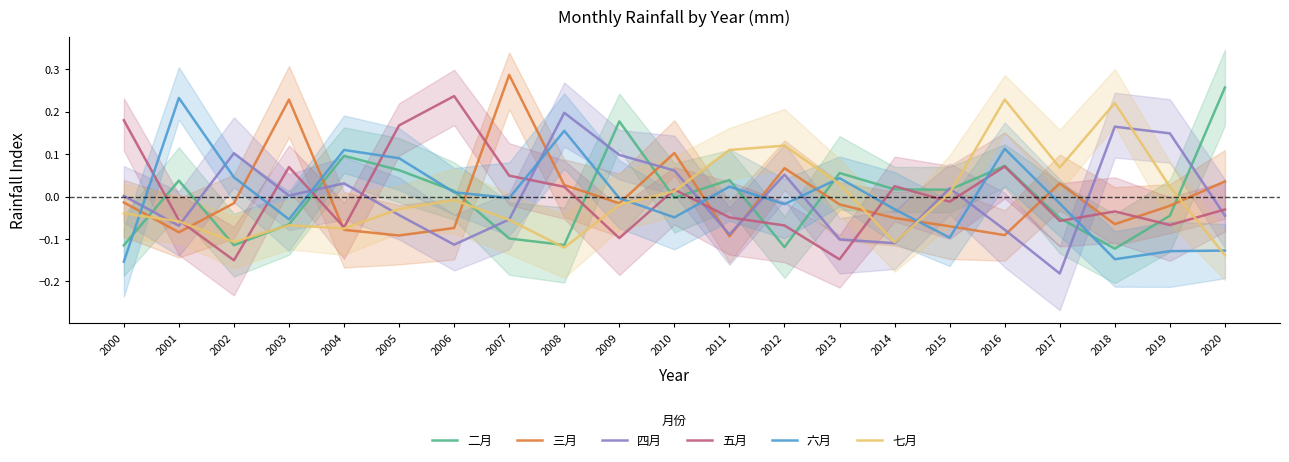

Which category has the lowest value across all series?

2017